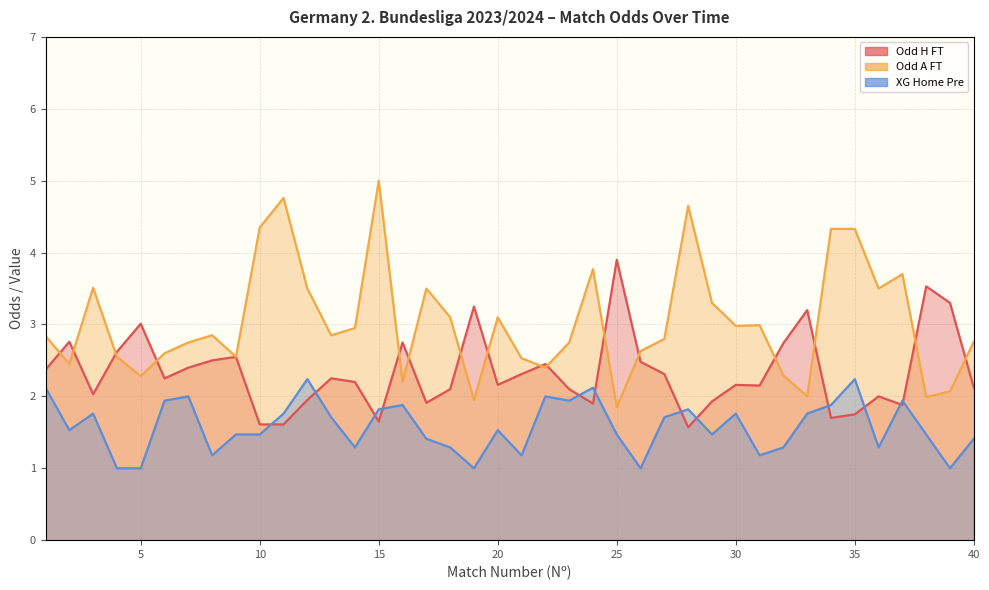

True or false: XG_Home_Pre has a value of 1.7 at 27.

True